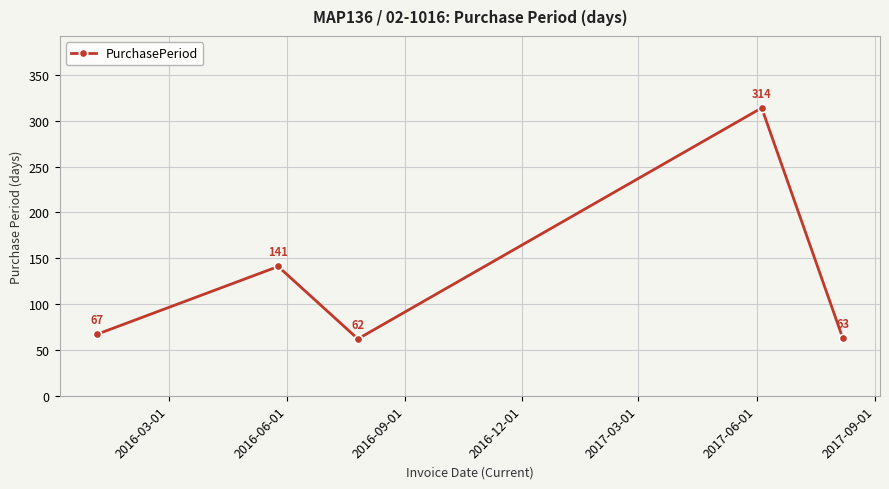

What is the maximum value shown in the chart?

314